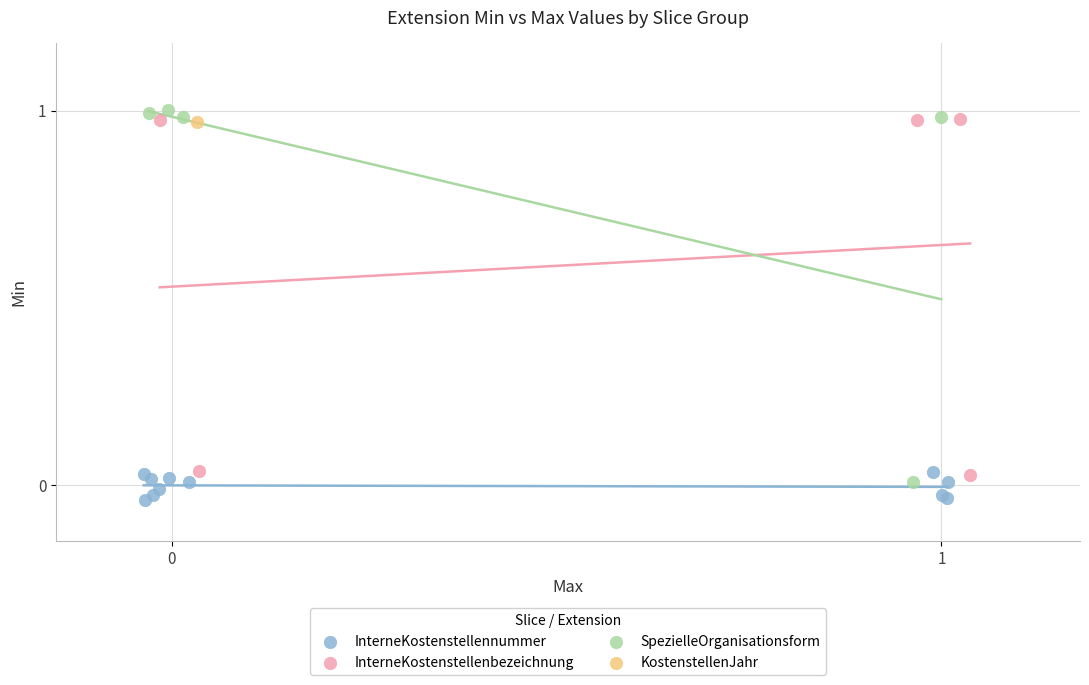

Which series reaches the maximum Y coordinate?

SpezielleOrganisationsform